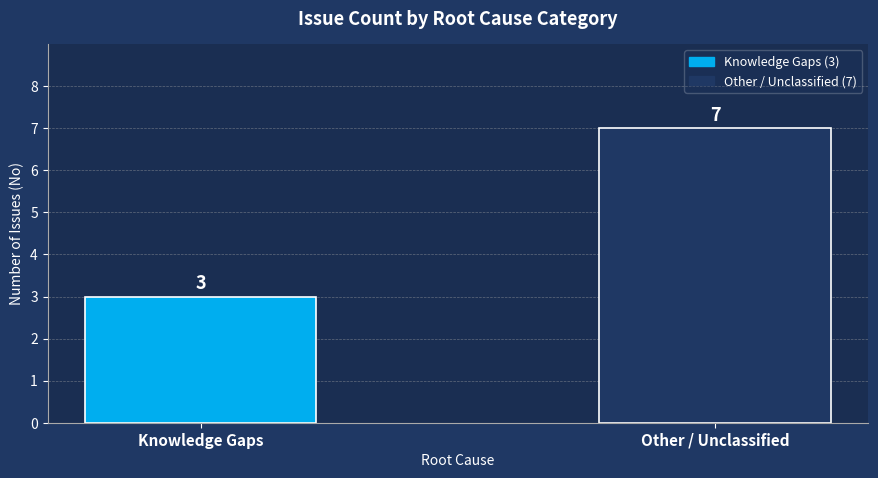

Reading left to right, what are all the values shown in this chart?

Knowledge Gaps=3	Other / Unclassified=7